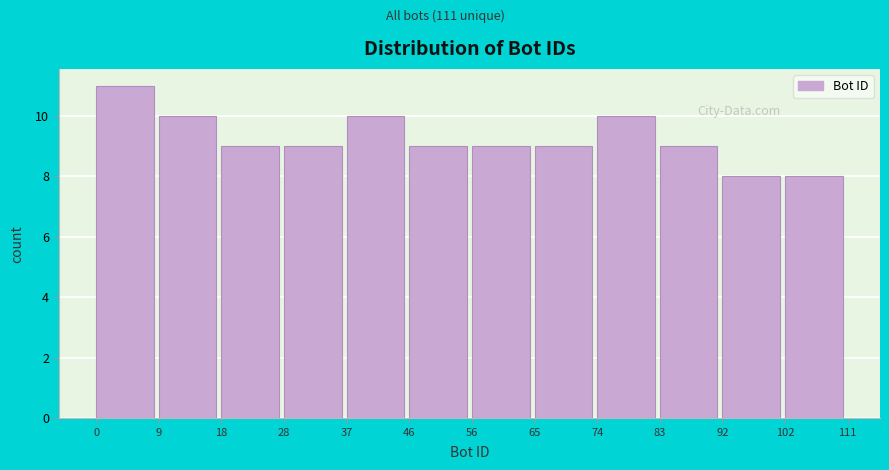

What is the height of the bar covering 92 to 102 on the x-axis? The values are not printed on the chart, so give them approximately, as read against the axis.

8